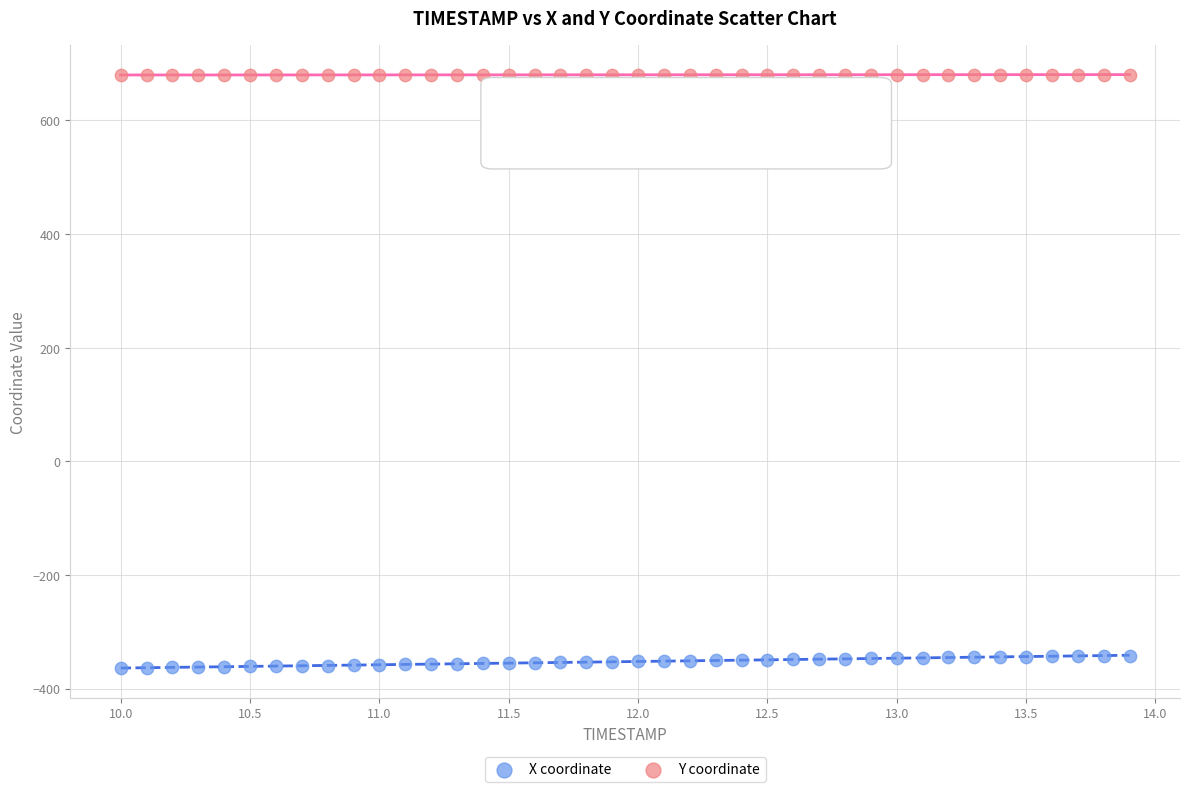

Which series has the widest spread of Y values?

X coordinate